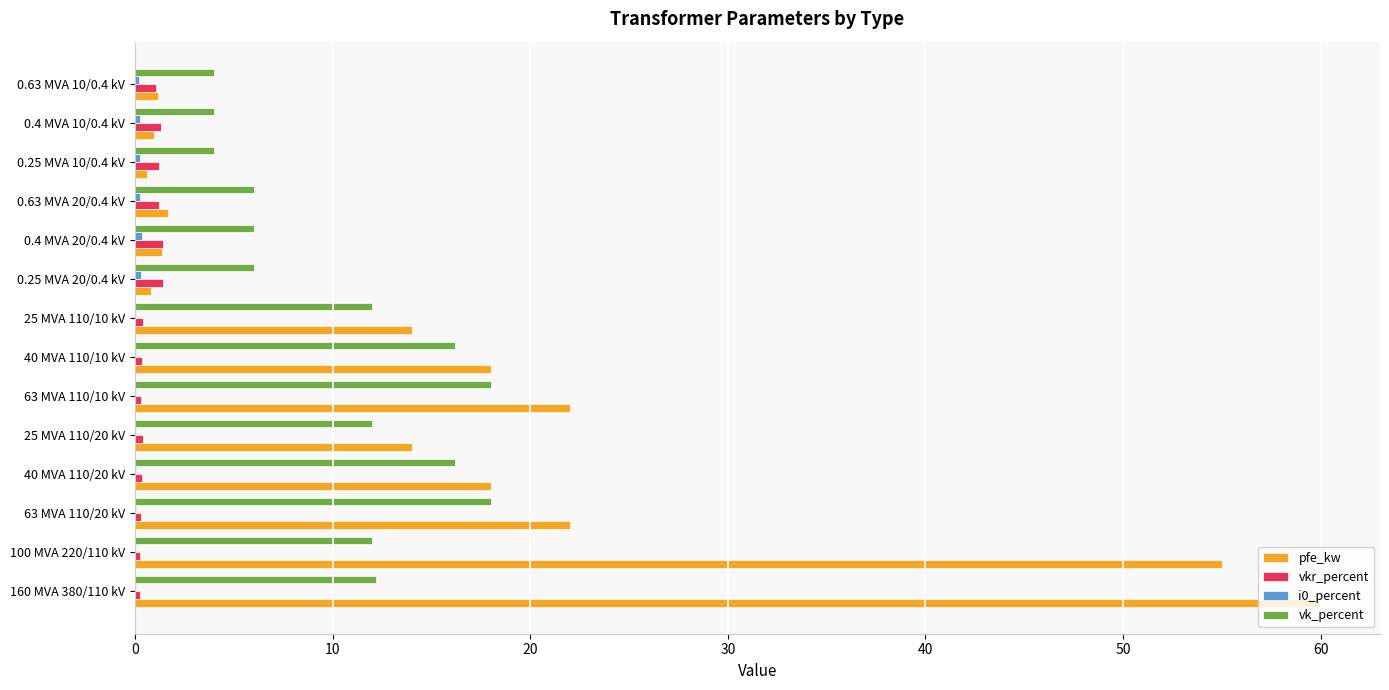

Is it true that vk_percent equals 8.4 at 40 MVA 110/20 kV?

False